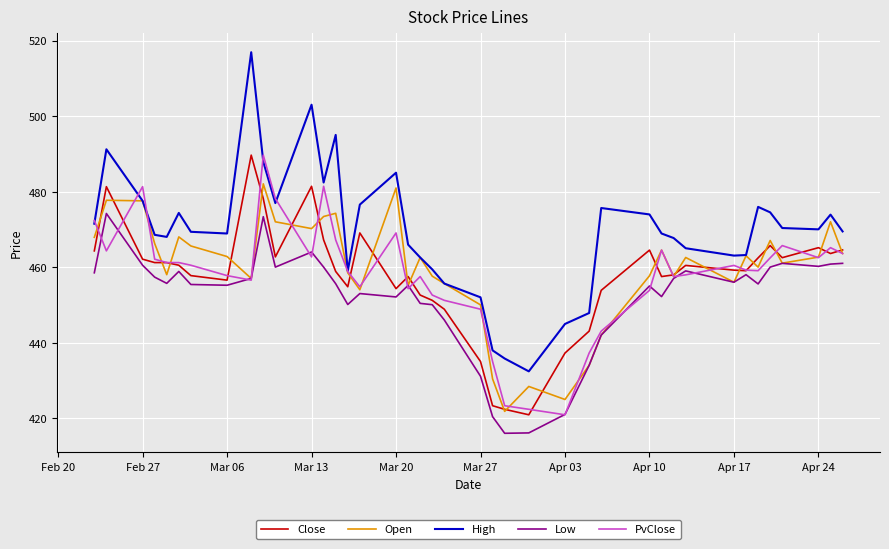

Which series has the largest total across all categories?

High